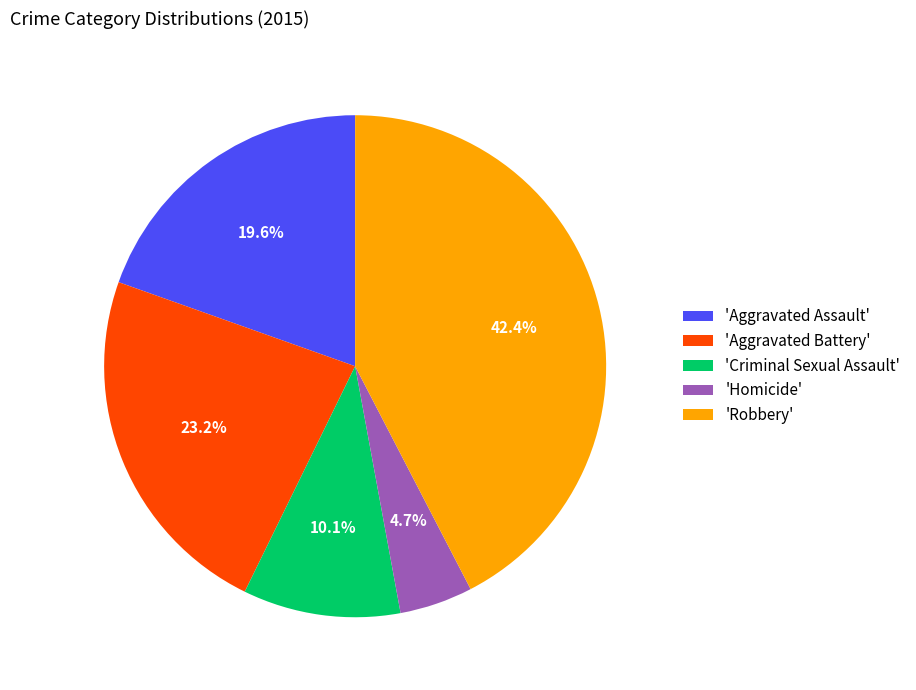

What is the largest slice in the pie chart?

'Robbery'